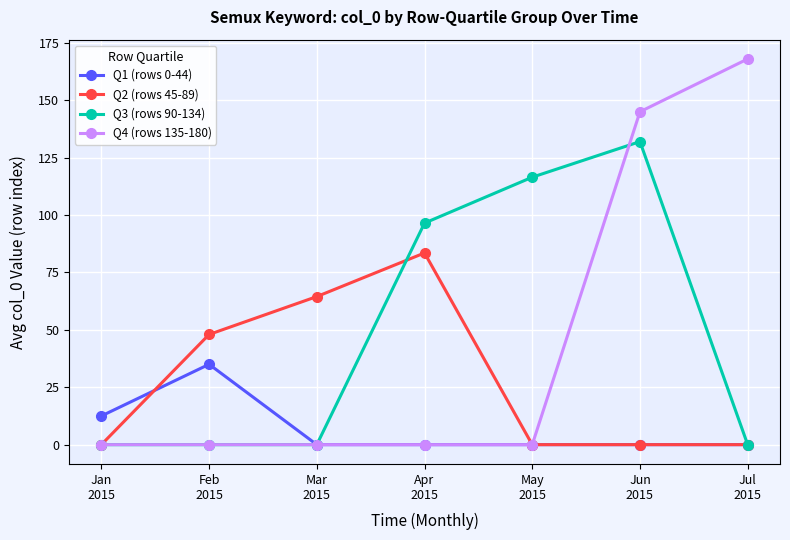

Rank the series by their maximum value, from lowest to highest.

Q1 (rows 0-44), Q2 (rows 45-89), Q3 (rows 90-134), Q4 (rows 135-180)